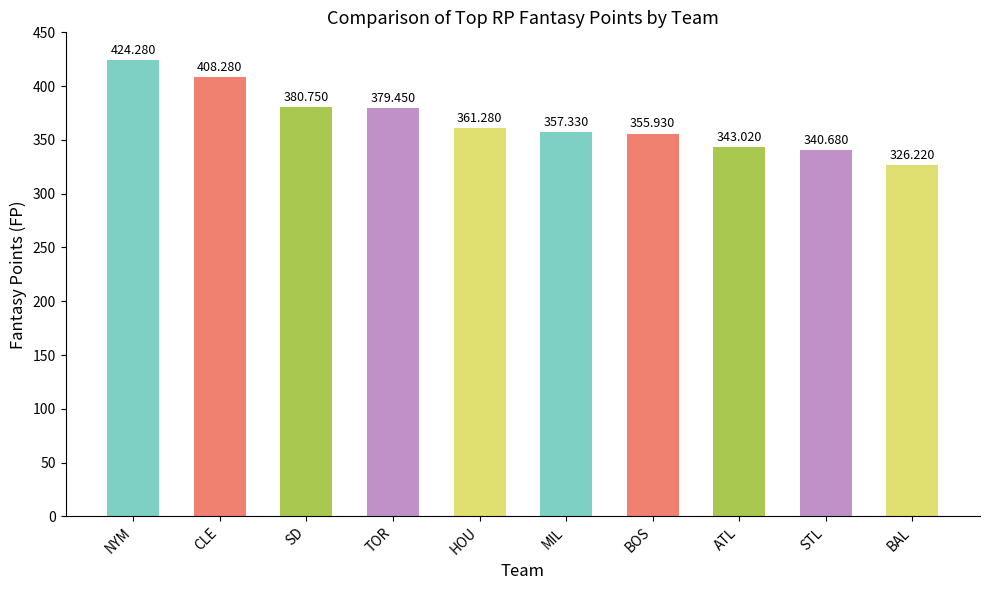

What is the value of the 1st bar from the left?

424.3